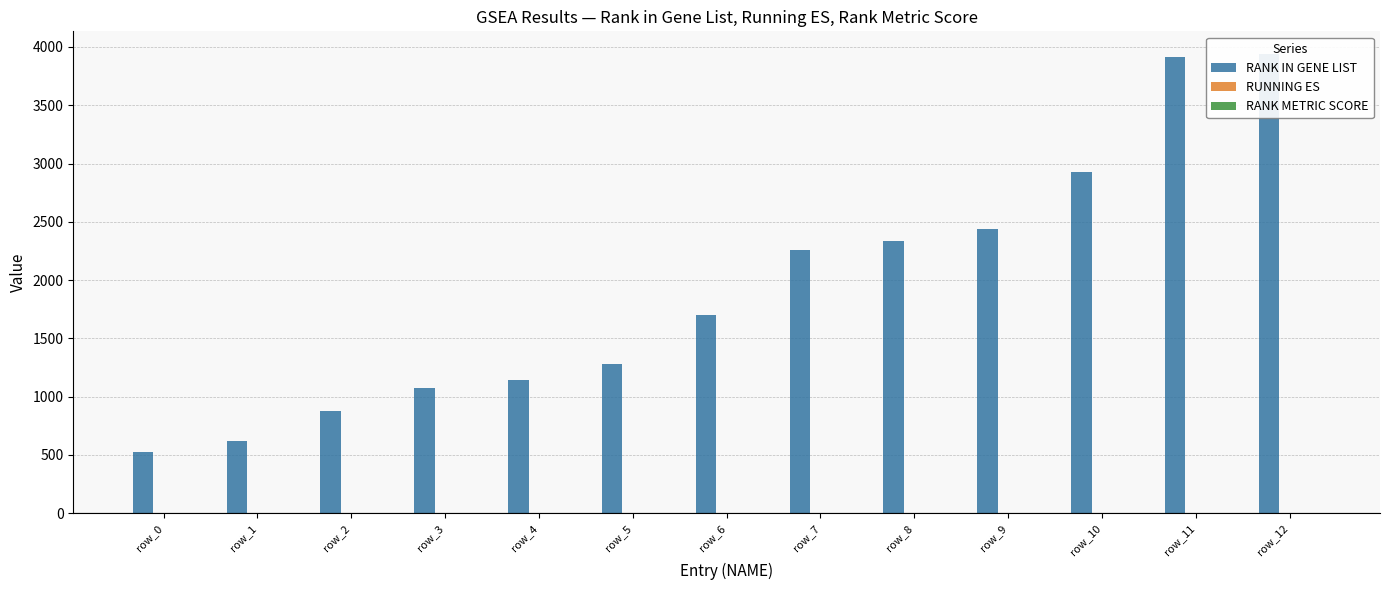

What are all the series names shown in the legend?

RANK IN GENE LIST, RUNNING ES, RANK METRIC SCORE